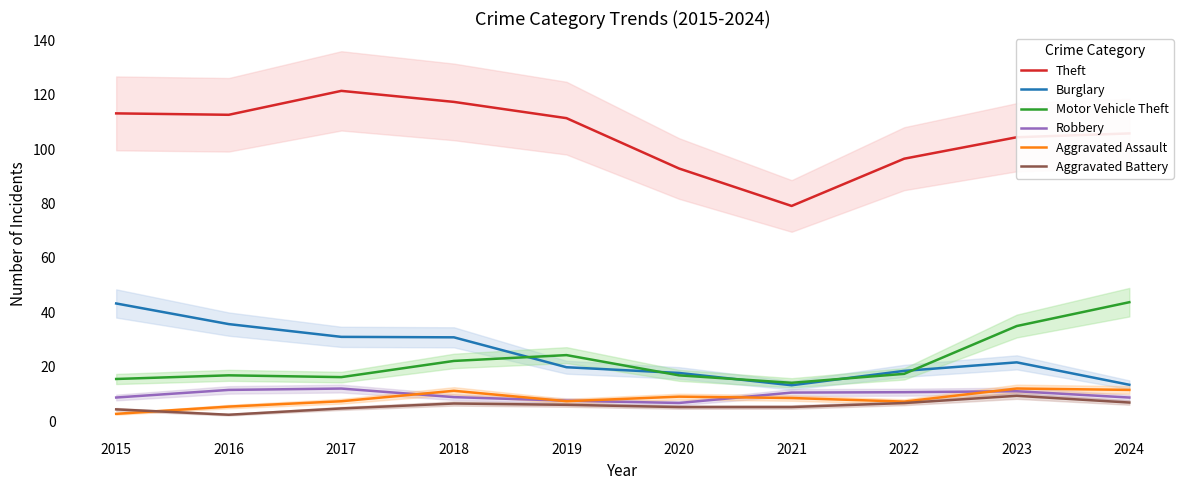

Between 2015 and 2022, which is larger?

2015